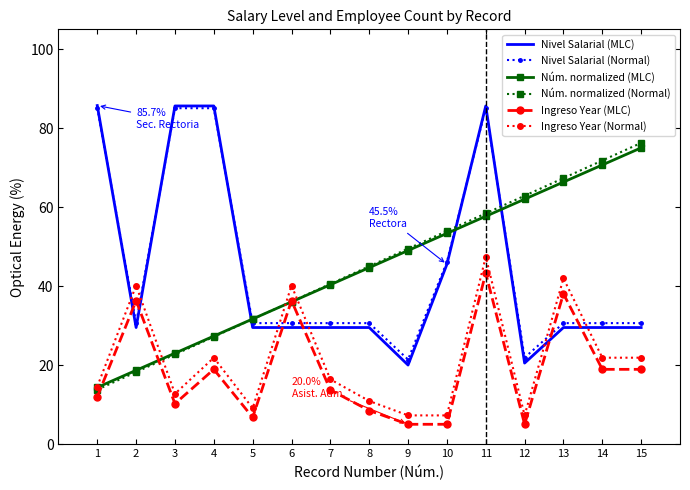

At how many categories does at least one series exceed 28?

15